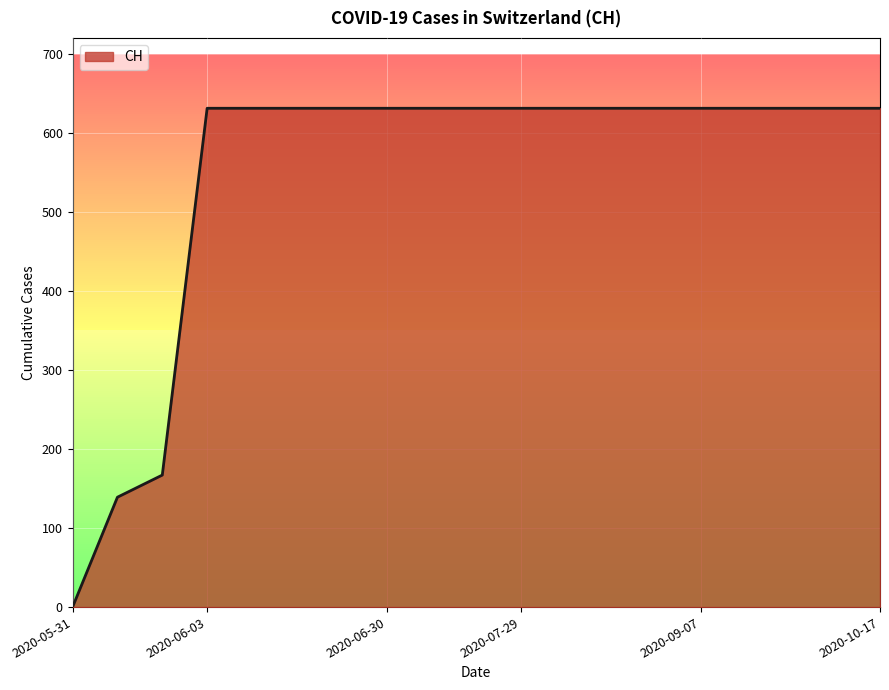

What is the difference between the second highest and second lowest values?

492